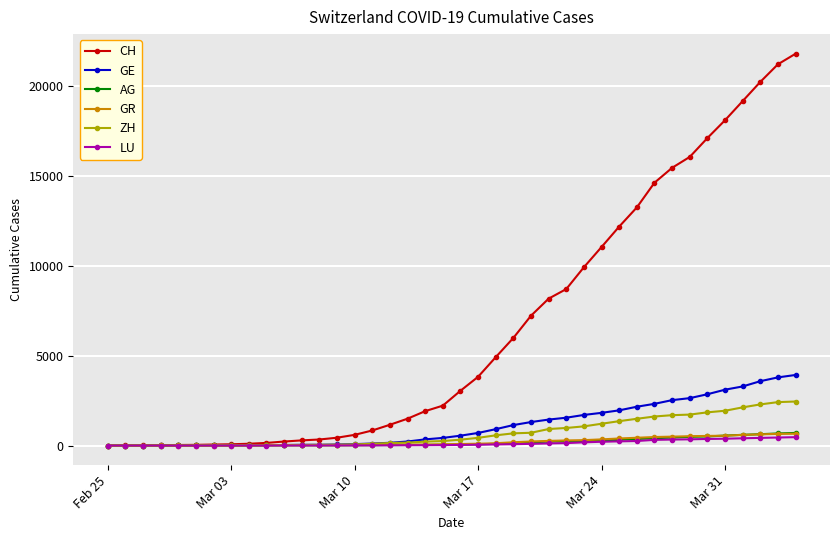

At how many categories does at least one series exceed 10235?

12